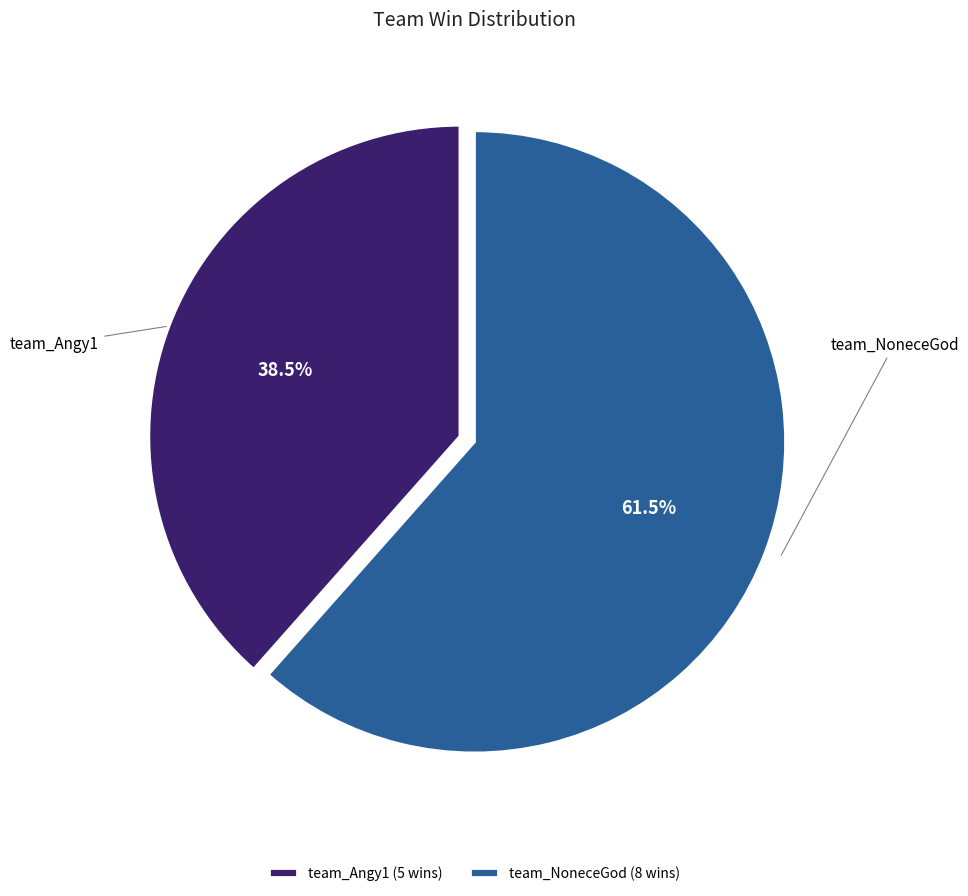

Does team_Angy1 represent more than half of the total?

No